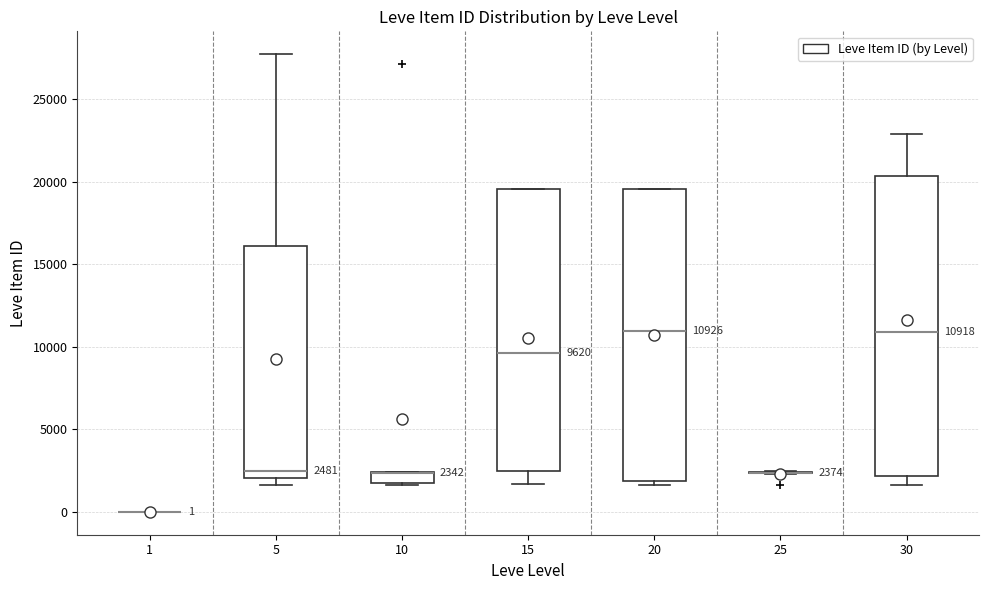

Which box is the tallest, from its lower edge to its upper edge?

30